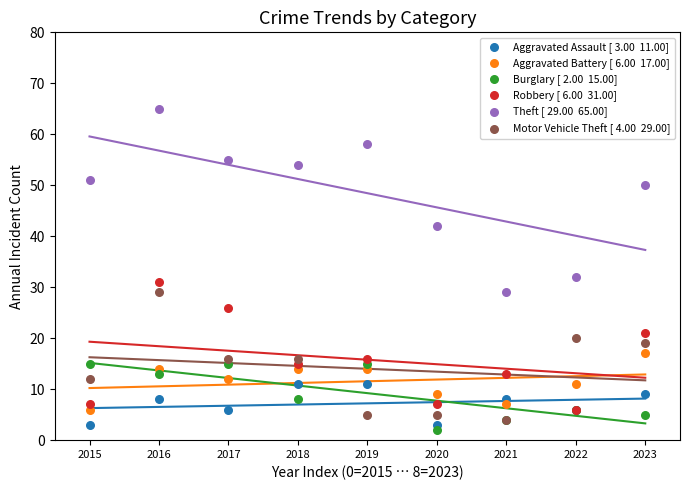

Across all series, what Y value is closest to 33?

32